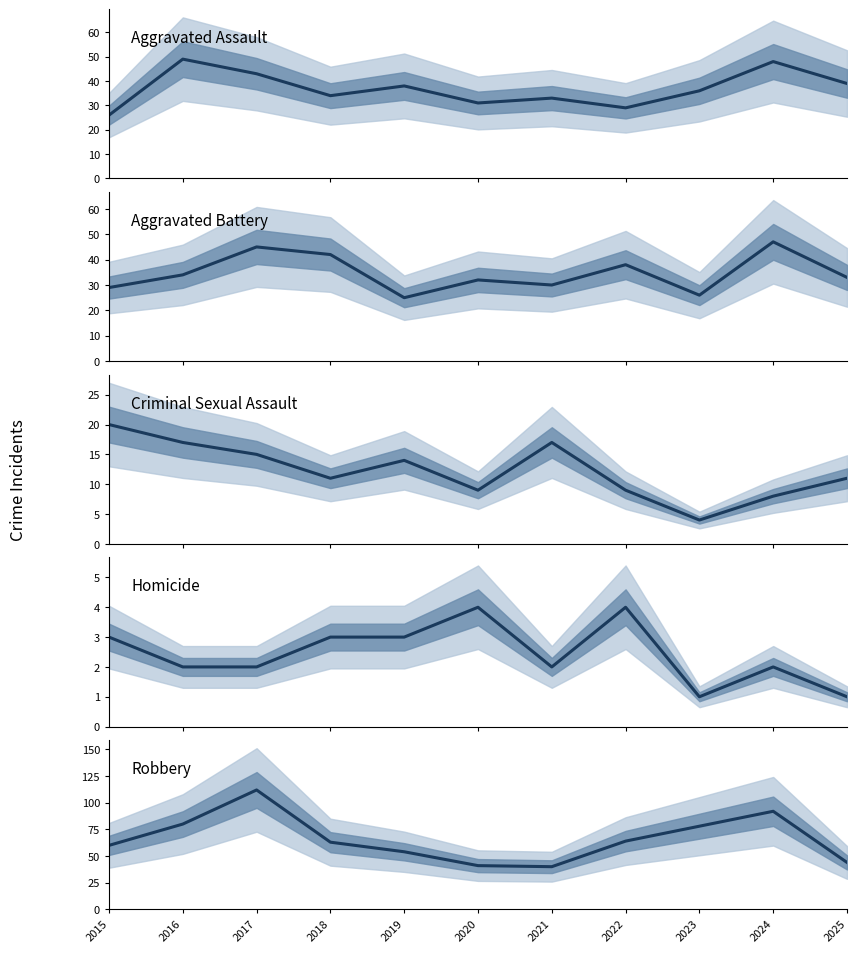

What is the maximum value shown in the chart?

112